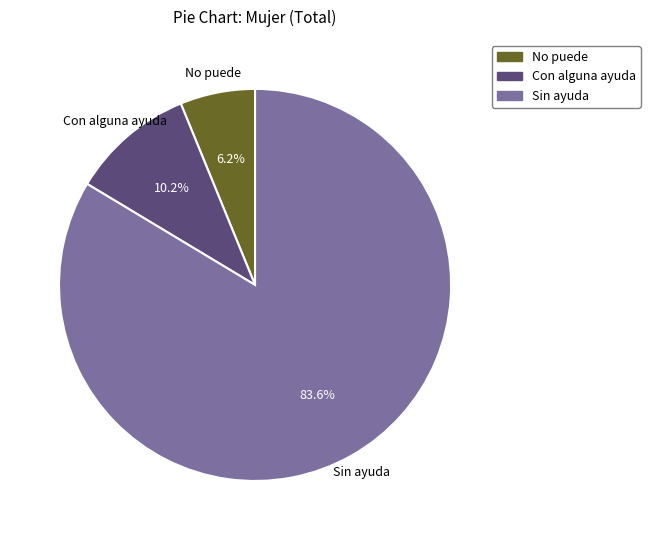

Between Sin ayuda and Con alguna ayuda, which is larger?

Sin ayuda